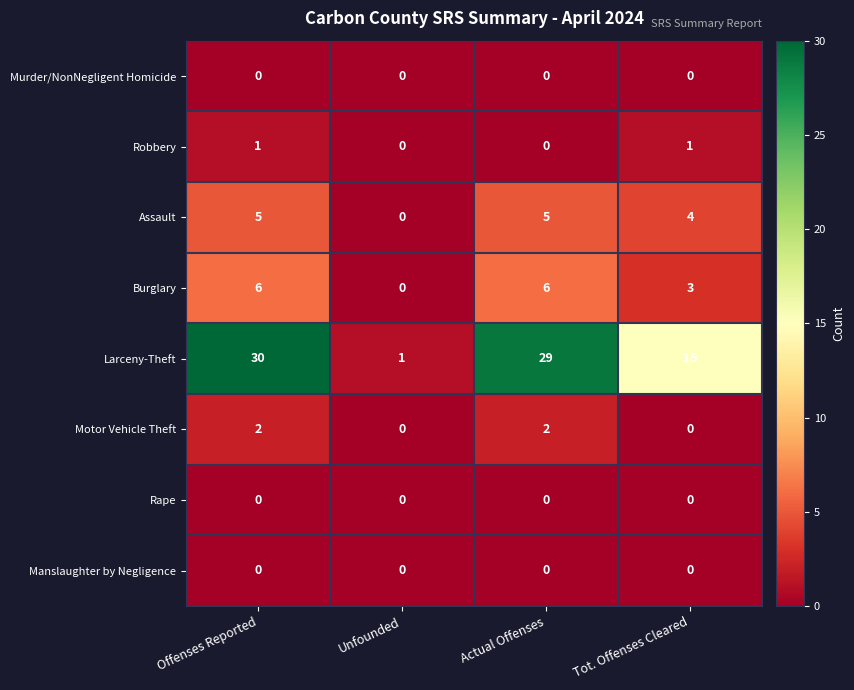

Count the Assault values in the range 4 to 5.

3